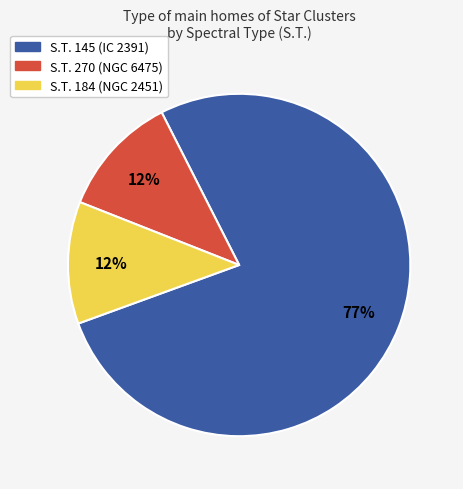

To the nearest percent, what is the average slice percentage?

33%